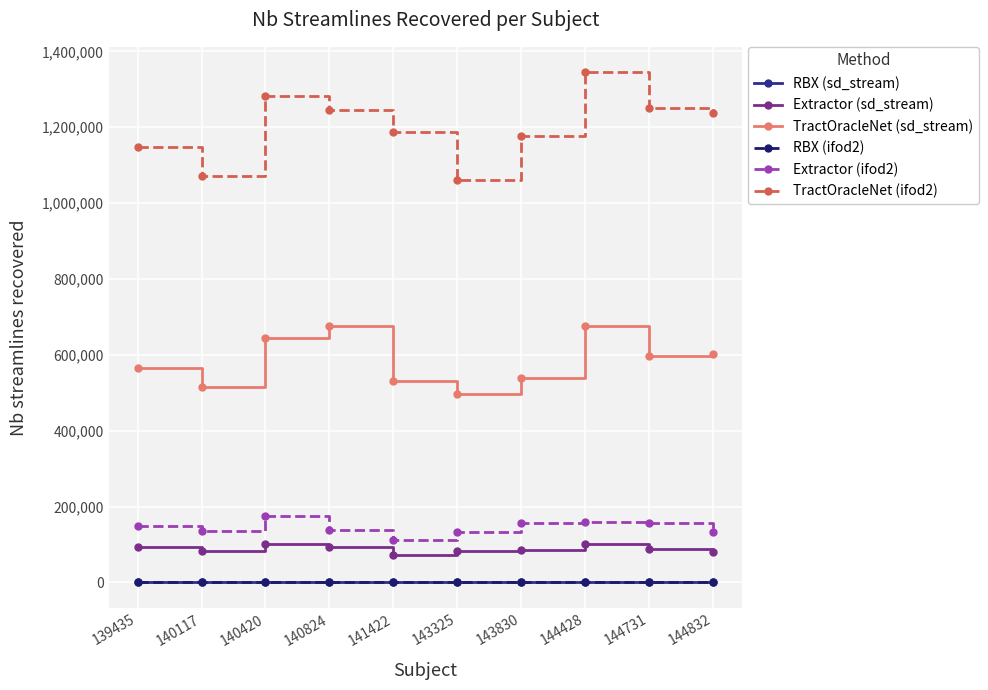

True or false: Extractor (ifod2) and TractOracleNet (sd_stream) cross at least once.

False